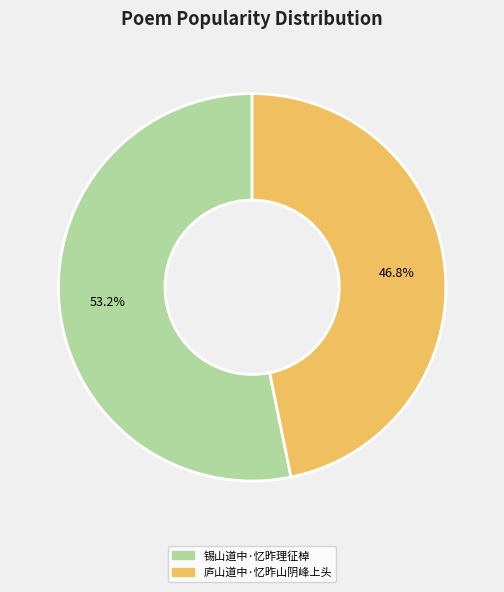

The 锡山道中·忆昨理征棹 slice represents 53% of the pie. True or false?

True